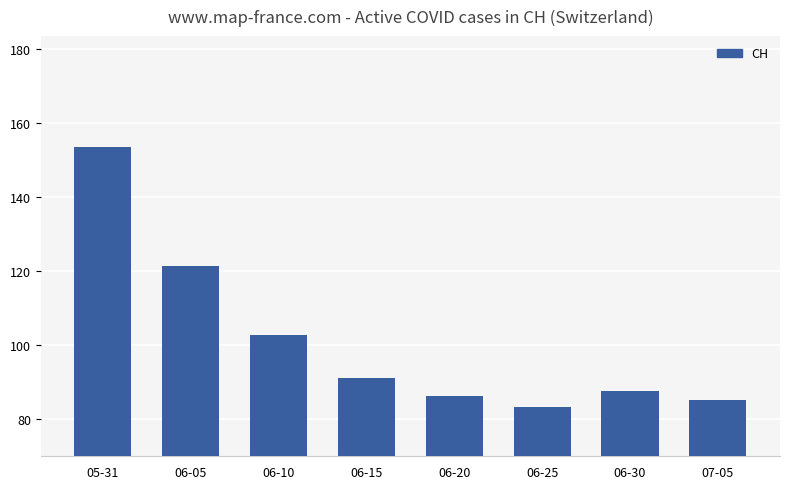

The chart shows a value of 54.4 at 06-05. True or false?

False